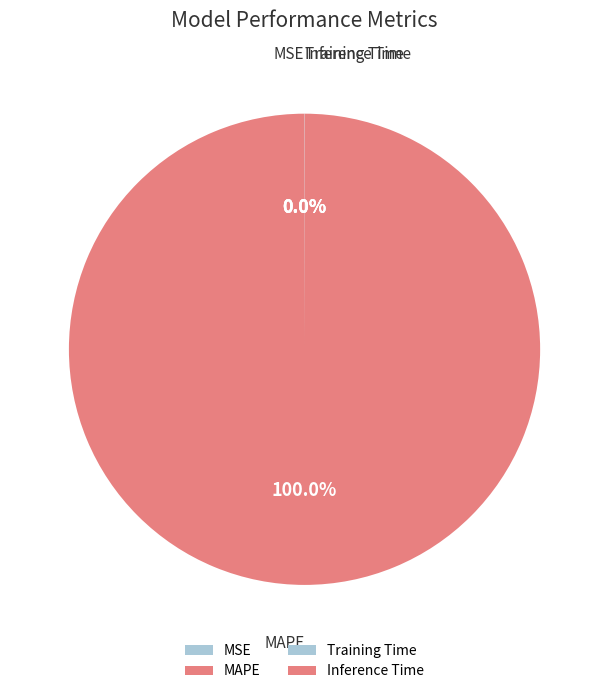

What is the change in value from MSE to MAPE?

+42.0